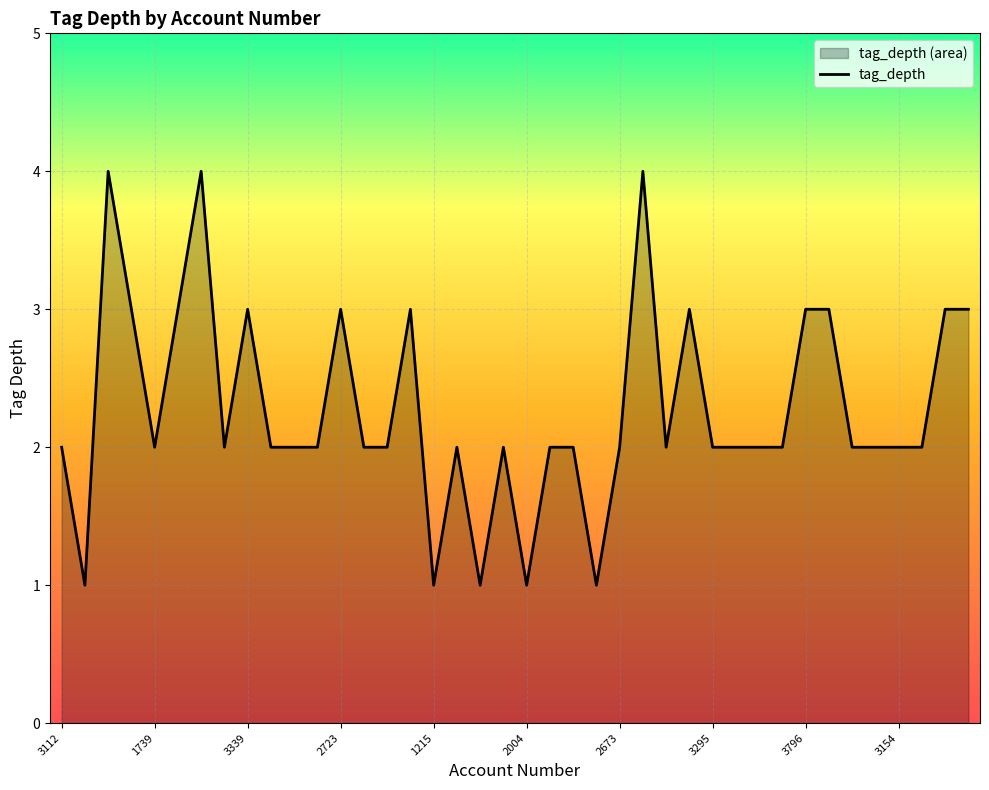

At which label is the value closest to 2?

3112